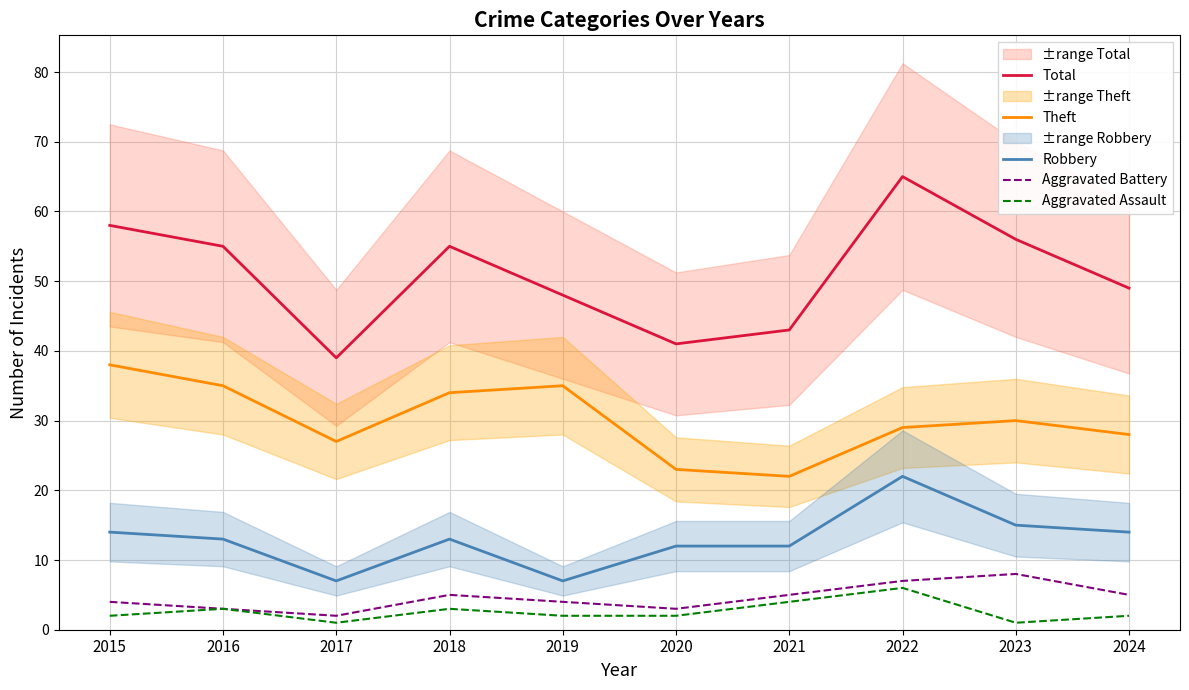

How many values in the Robbery series are below 13?

4